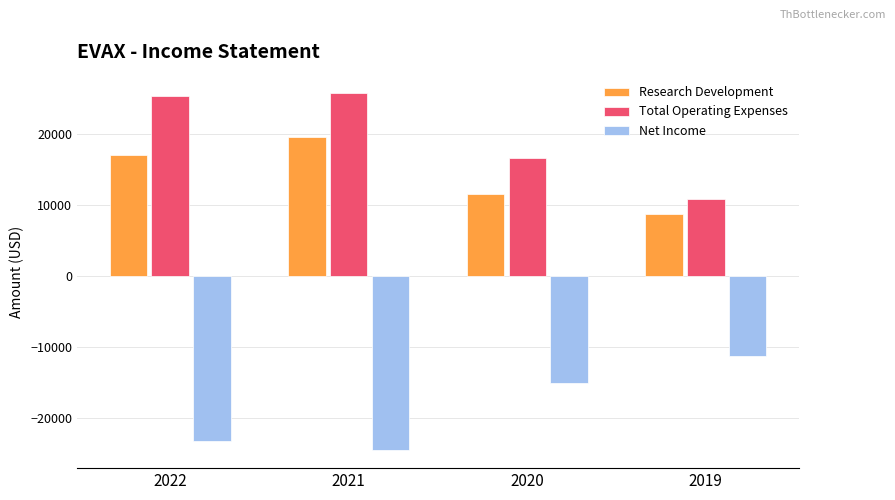

Reading left to right, transcribe all the data shown in this chart.

Research Development: 17000	19600	11600	8700
Total Operating Expenses: 25300	25800	16600	10900
Net Income: -23200	-24500	-15000	-11200